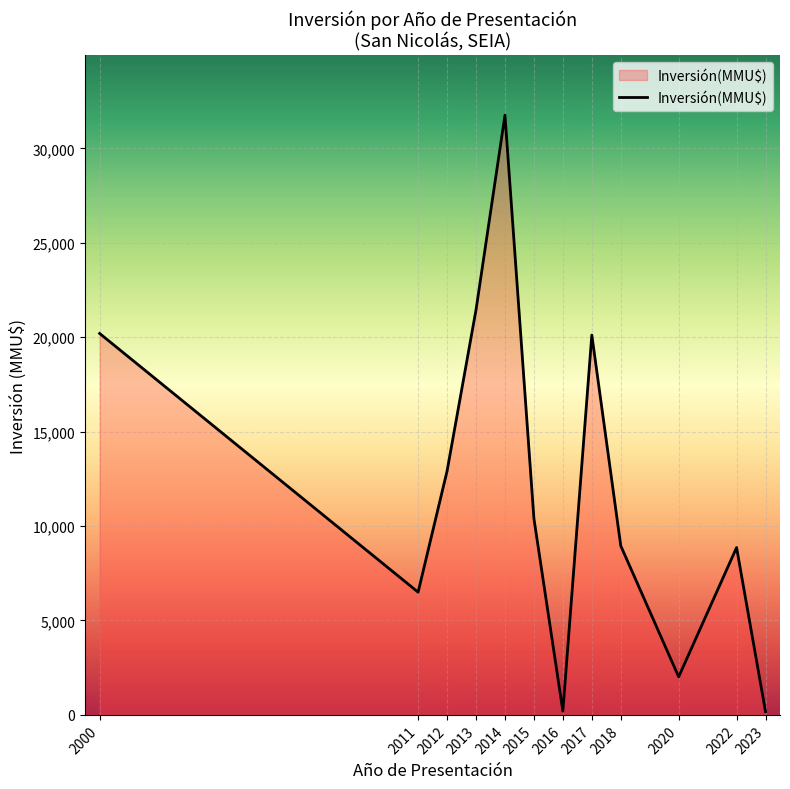

At which category does the chart reach its peak across all series?

2014